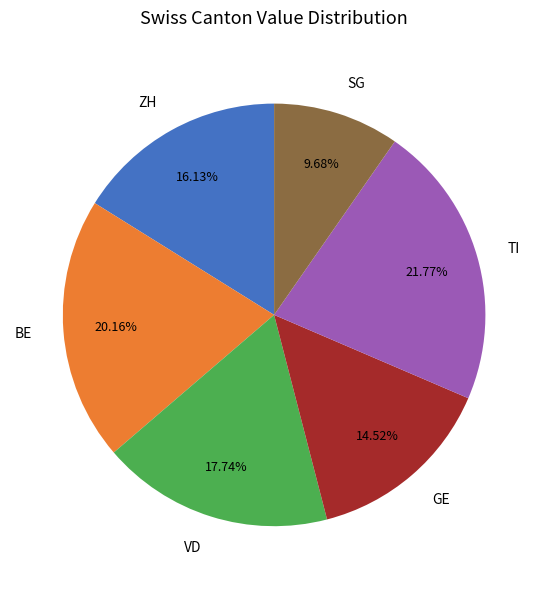

What is the ratio of the value at TI to the value at SG?

2.2